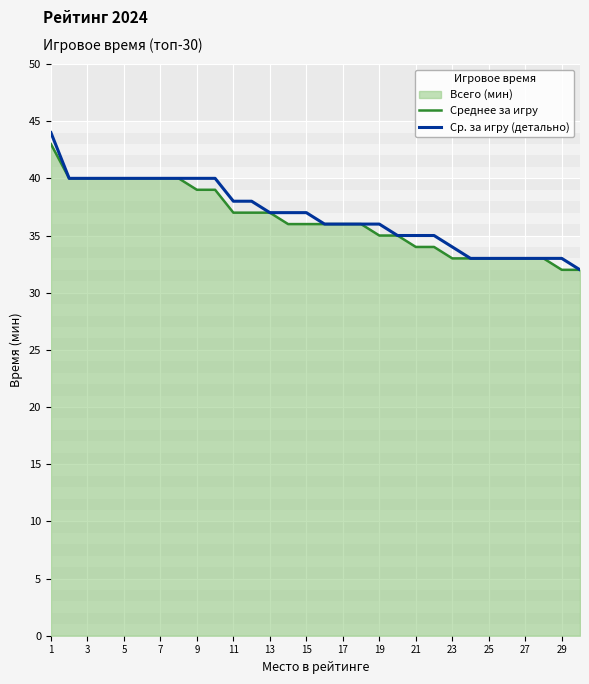

True or false: Среднее за игру and Ср. за игру (детально) cross at least once.

False